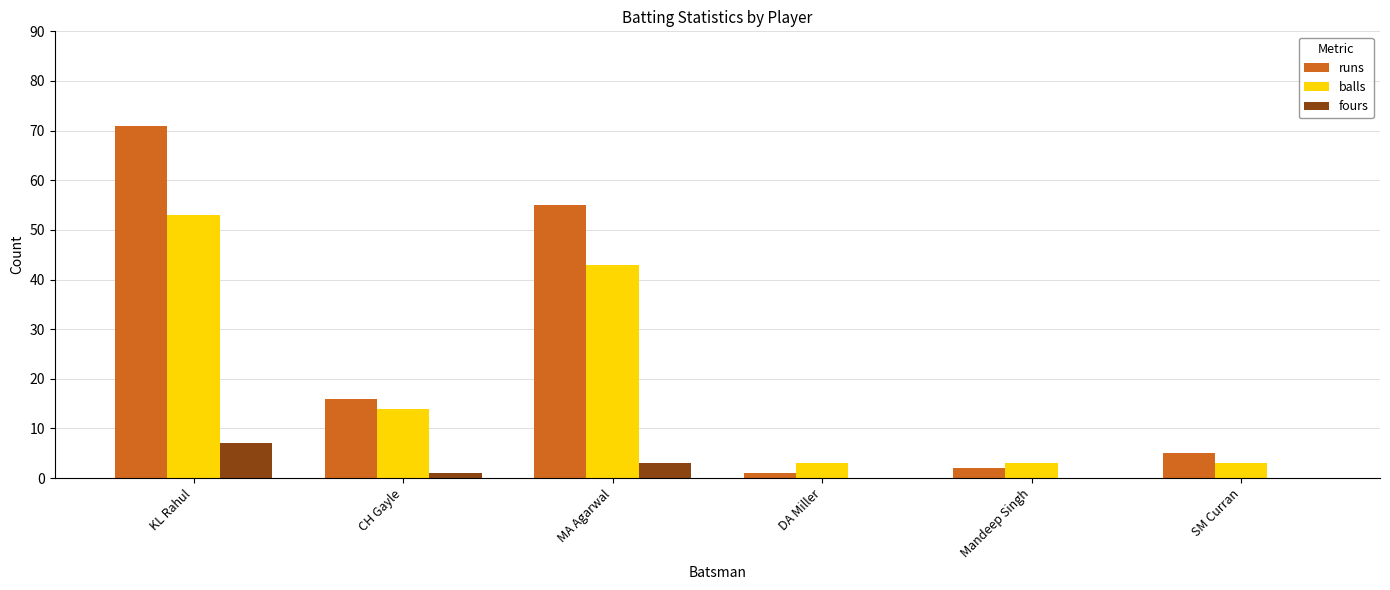

Read the runs value at MA Agarwal.

55